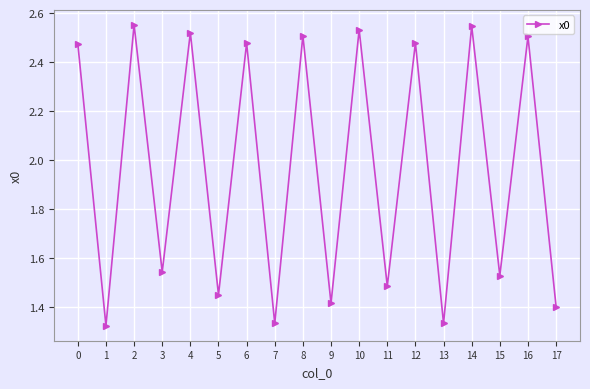

Count the values in the range 1 to 2.

9